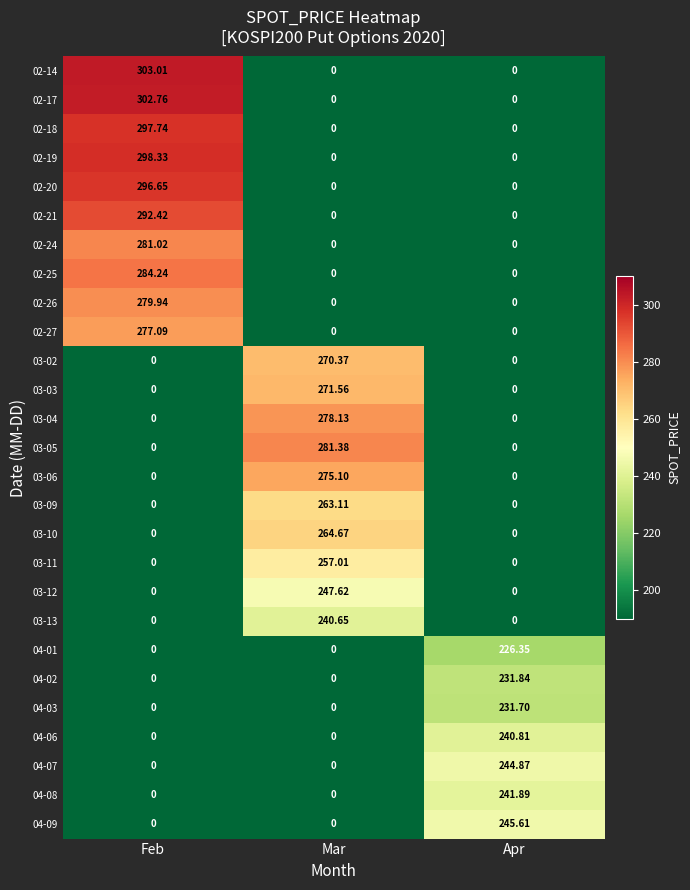

Is the value of 02-26 at Feb greater than the value of 04-01 at Mar?

Yes